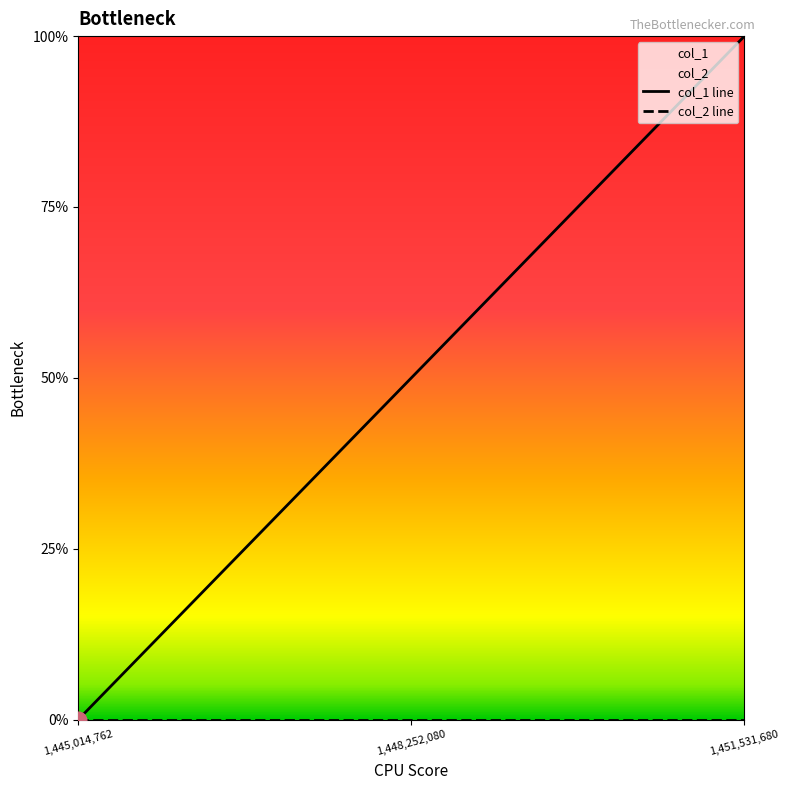

Reading left to right, extract all data points from this chart.

1445014762=0	1448252080=1	1451531680=2